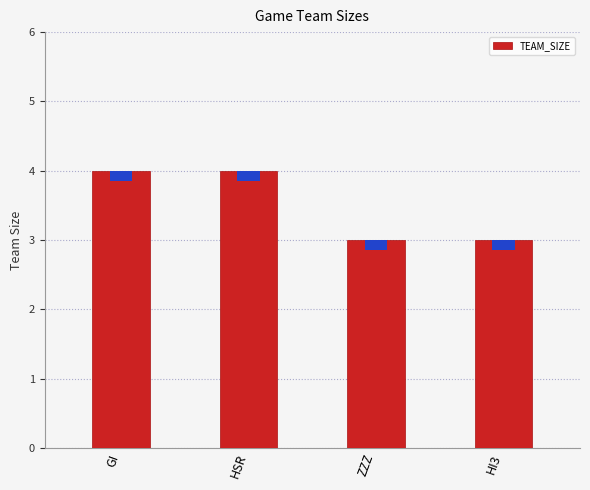

The value at HSR is 7. True or false?

False